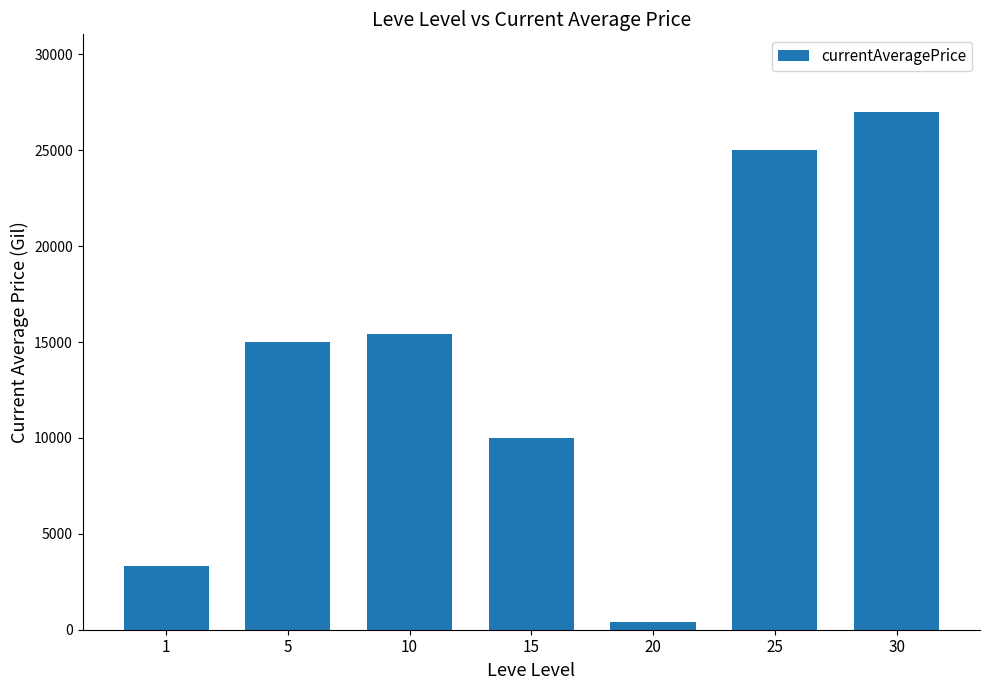

How many values are below 15000?

3